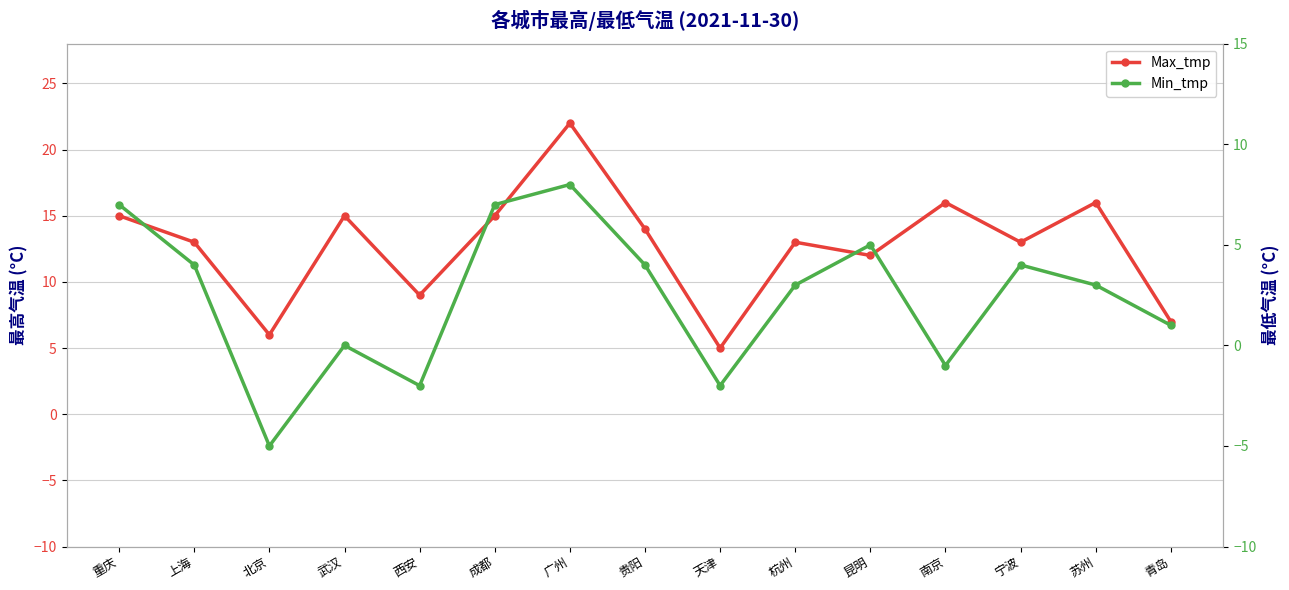

List the labels in order of Max_tmp value, largest first.

广州, 南京, 苏州, 重庆, 武汉, 成都, 贵阳, 上海, 杭州, 宁波, 昆明, 西安, 青岛, 北京, 天津